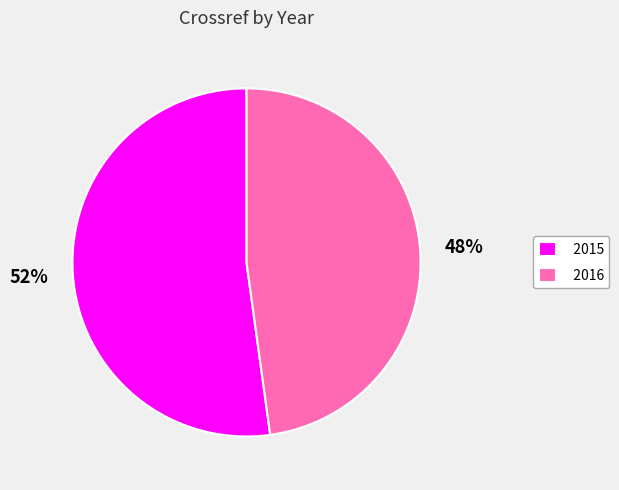

The 2016 slice represents 42% of the pie. True or false?

False